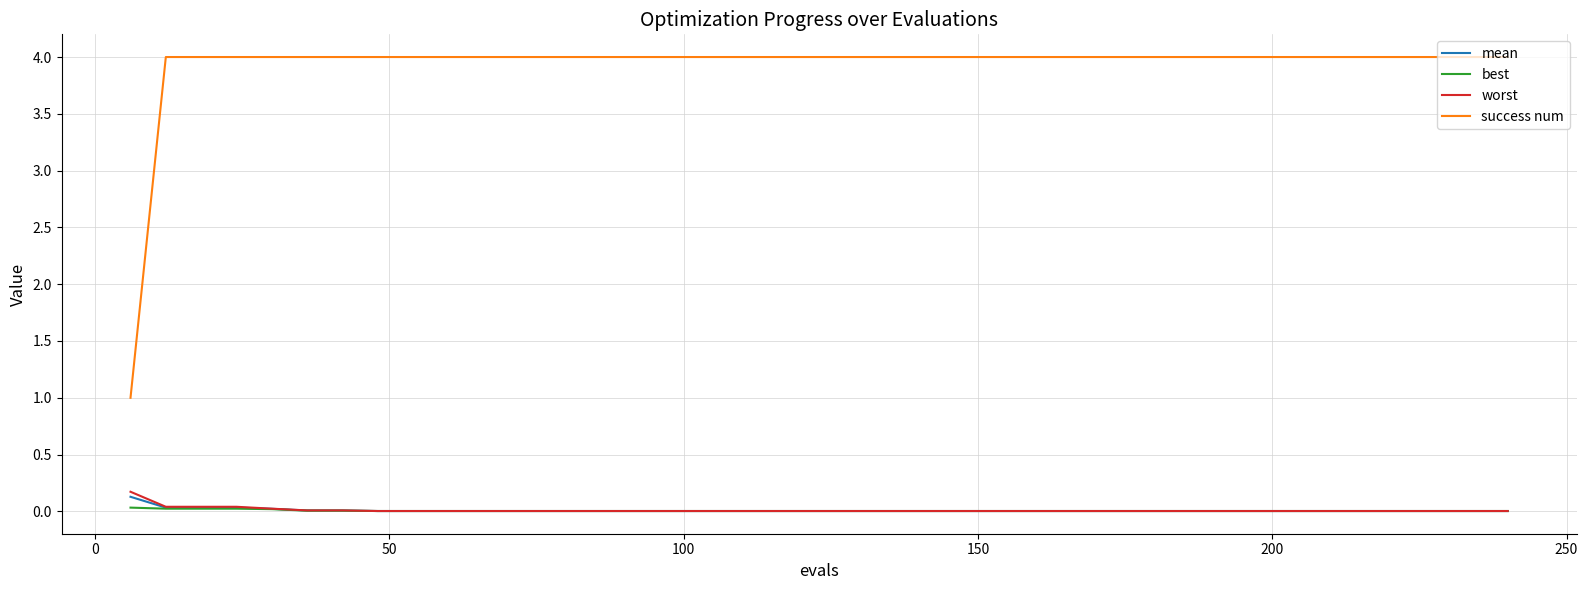

True or false: mean and success num intersect in this chart.

False